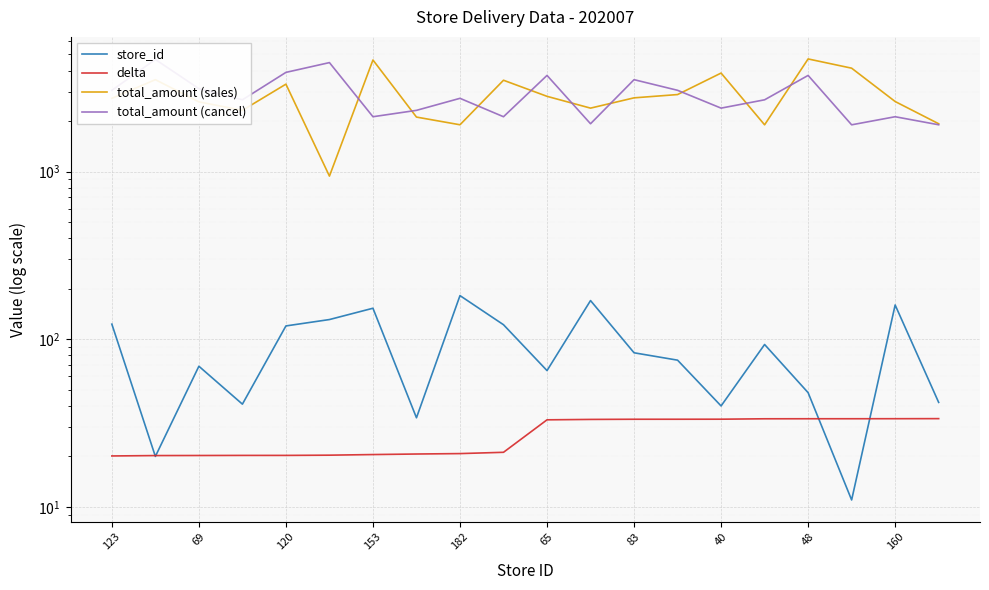

Is it true that total_amount (cancel) equals 2702.5 at 17?

False